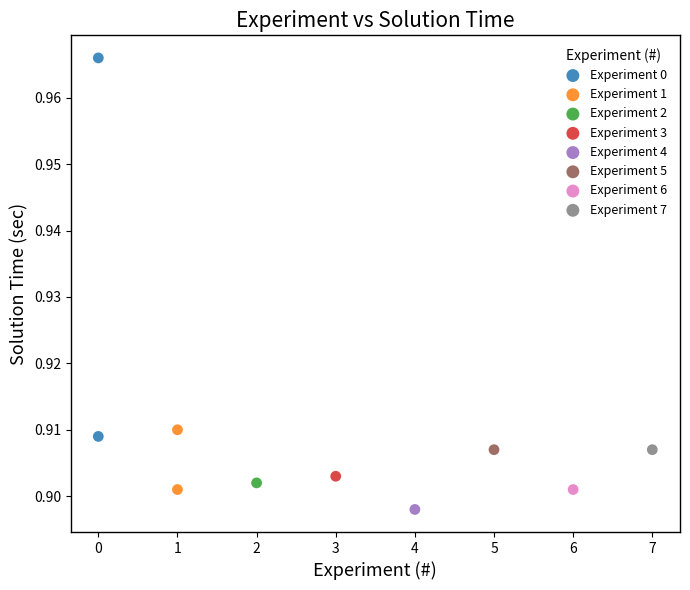

What are all the series names shown in the legend?

Experiment 0, Experiment 1, Experiment 2, Experiment 3, Experiment 4, Experiment 5, Experiment 6, Experiment 7